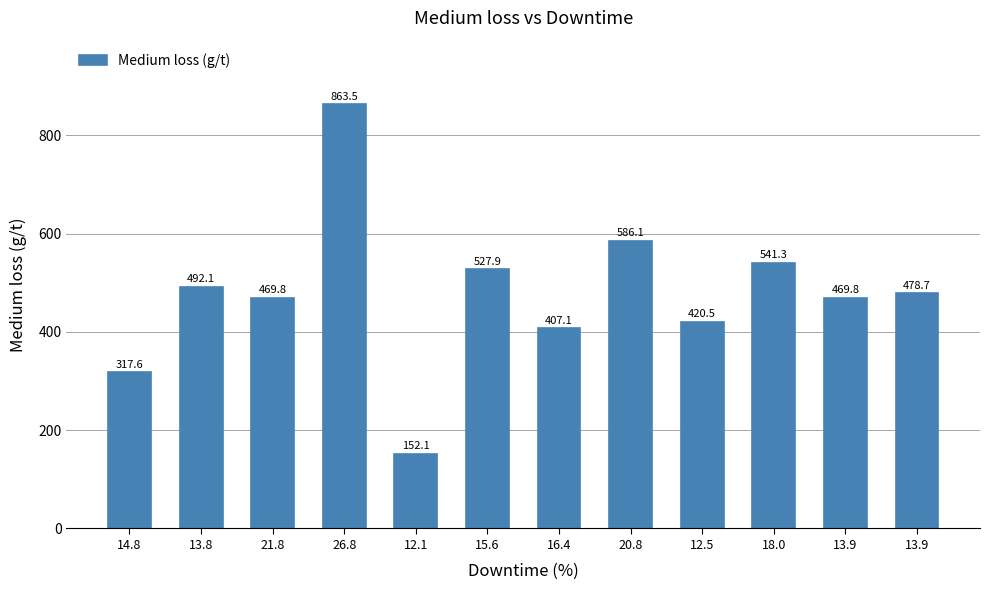

Where does the data first go above 478?

13.8